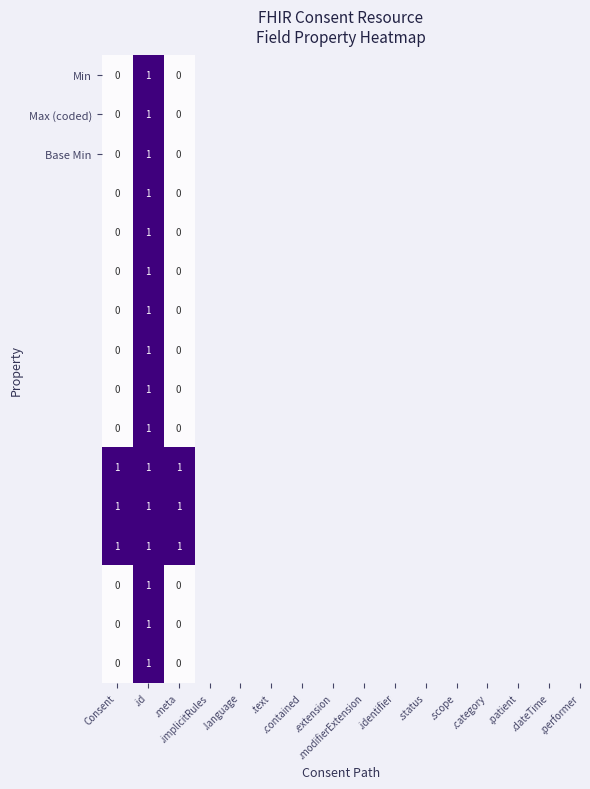

At how many categories does at least one series exceed 0?

3